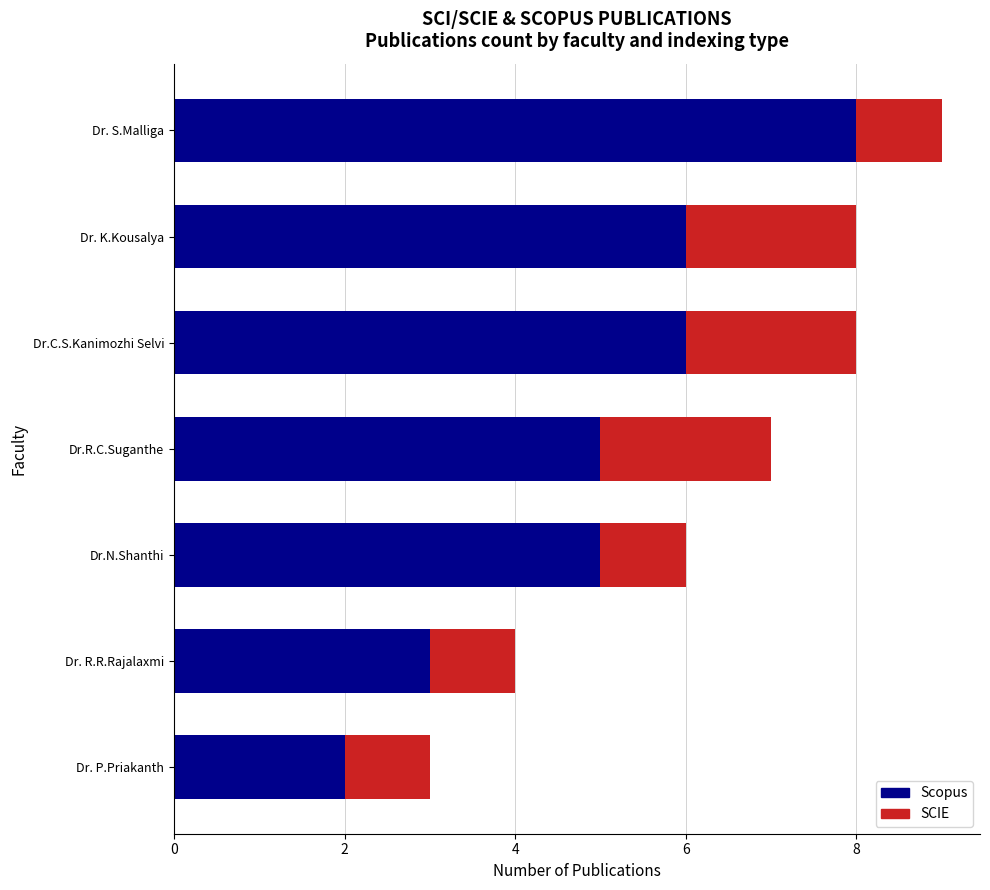

What is the difference between the maximum and minimum values in the Scopus series?

6